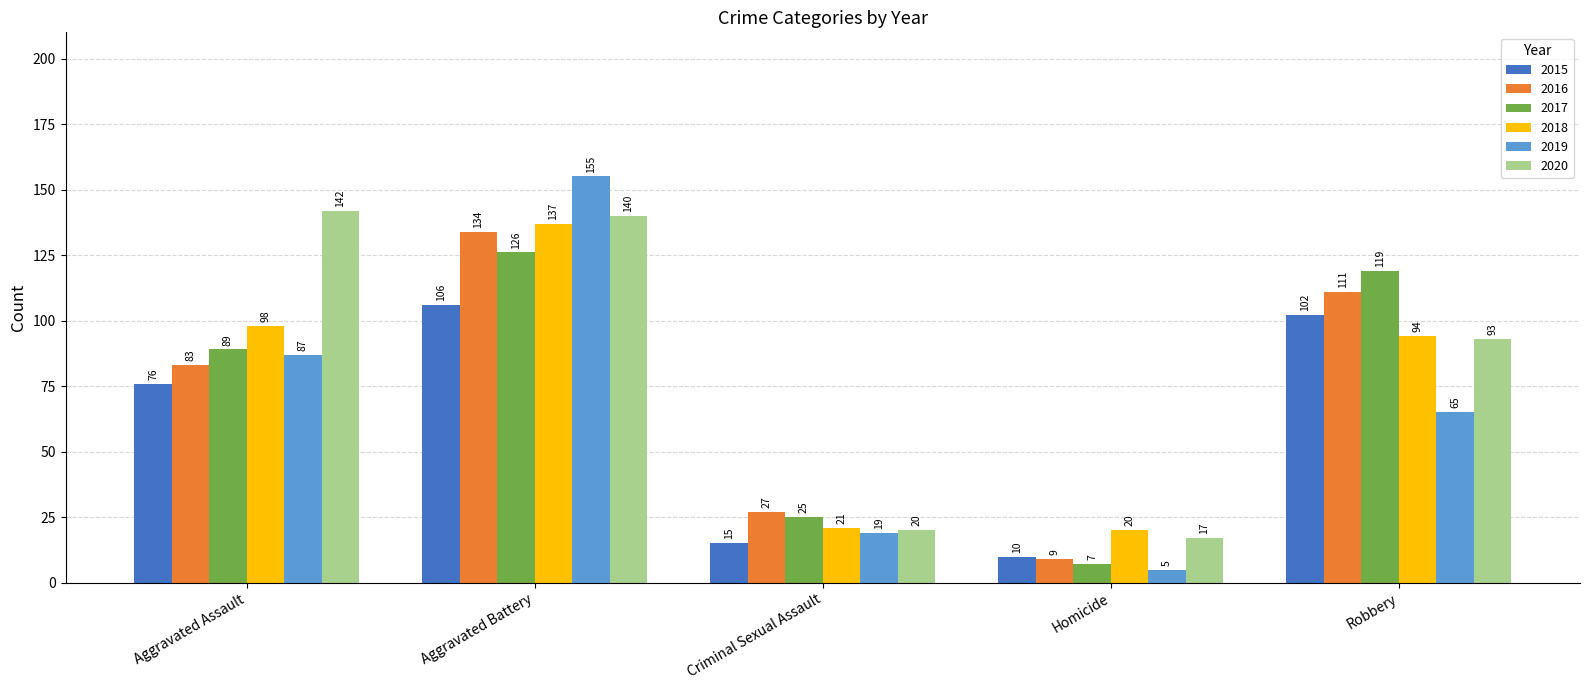

What is the average value of the 2019 series?

66